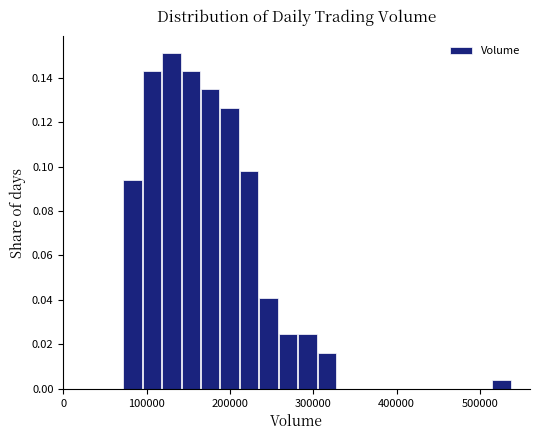

Around what value on the x-axis is the tallest bar? Give the approximate position of its centre, as read against the axis.

130000